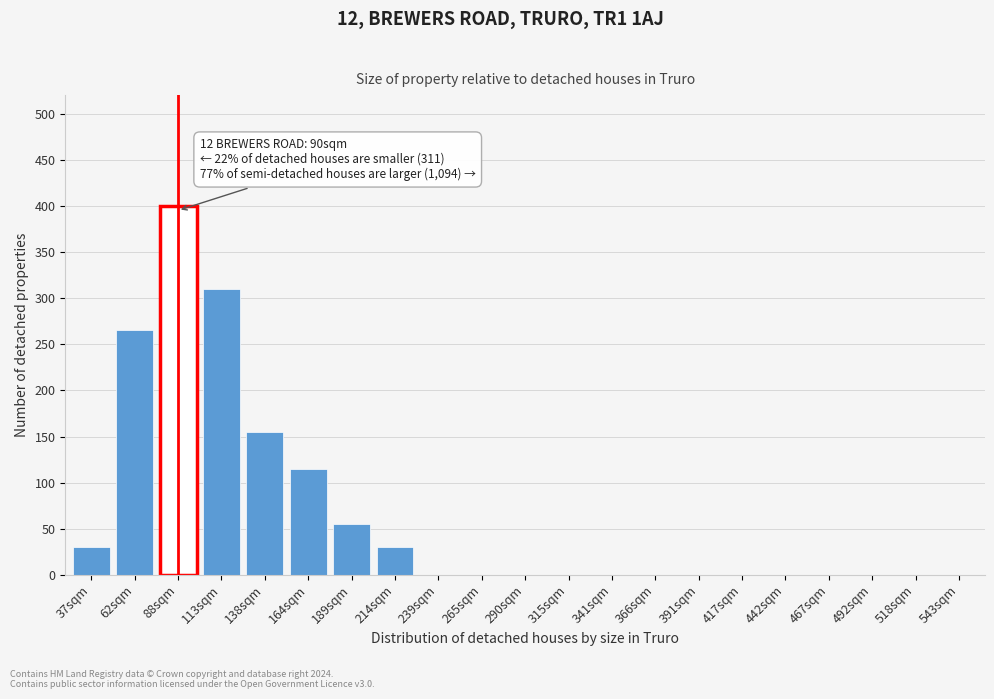

Reading right to left, transcribe all the data shown in this chart.

543sqm=0	518sqm=0	492sqm=0	467sqm=0	442sqm=0	417sqm=0	391sqm=0	366sqm=0	341sqm=0	315sqm=0	290sqm=0	265sqm=0	239sqm=0	214sqm=30	189sqm=55	164sqm=115	138sqm=155	113sqm=310	88sqm=400	62sqm=265	37sqm=30